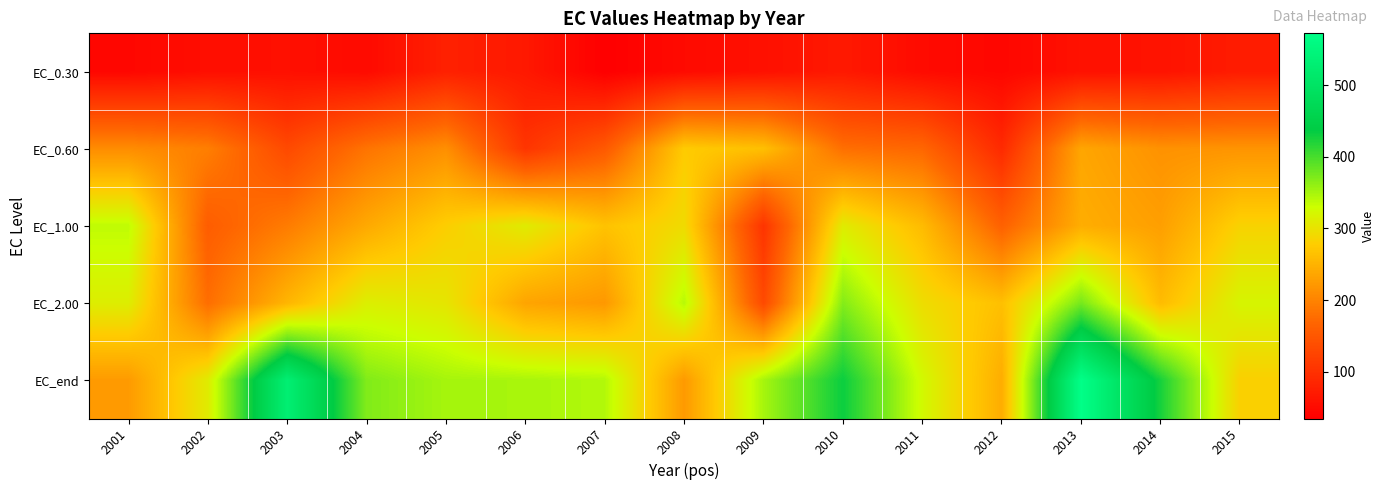

How many distinct data groups are displayed?

5